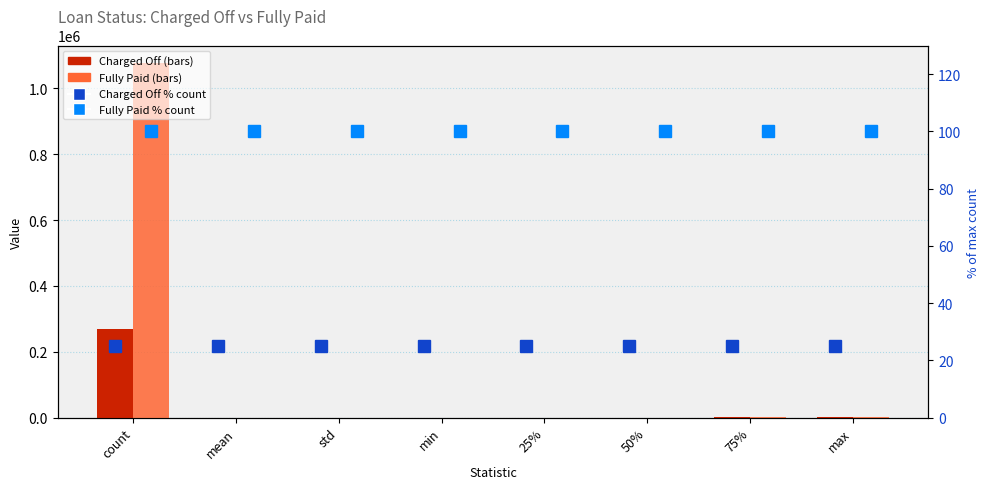

What is the difference between the maximum and minimum values in the Fully Paid series?

1076746.1